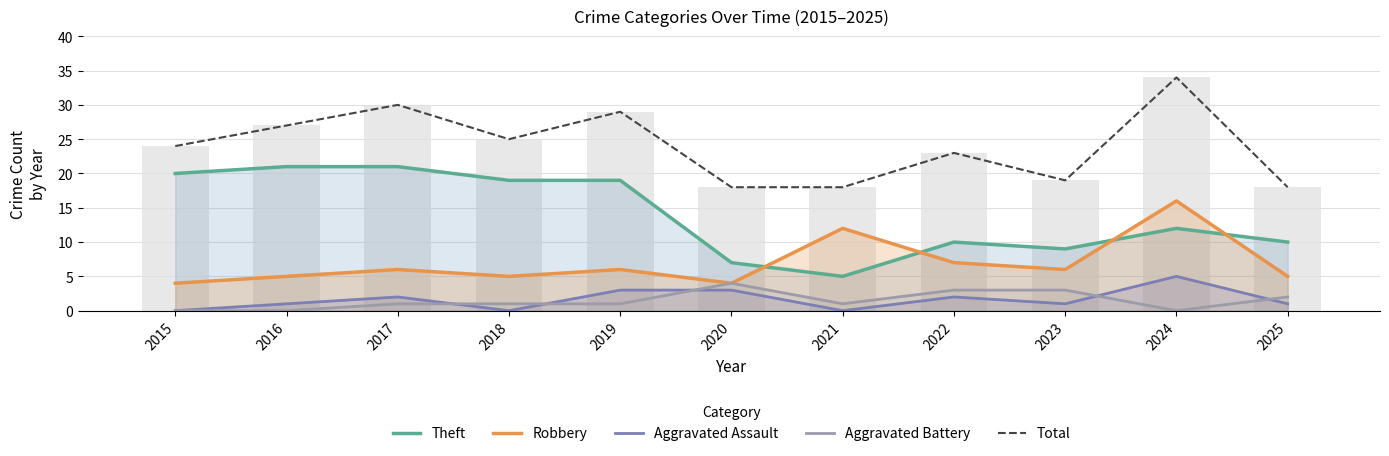

What is the value of the Total bar at the 7th from the left?

18